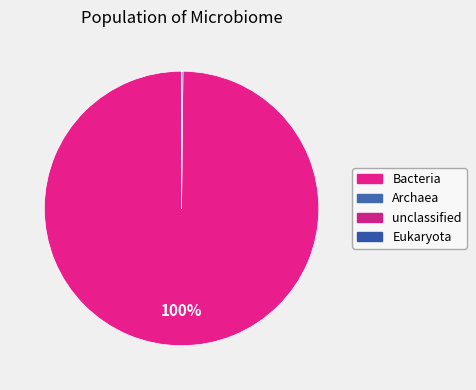

Is it true that Archaea is 1% of the pie?

False